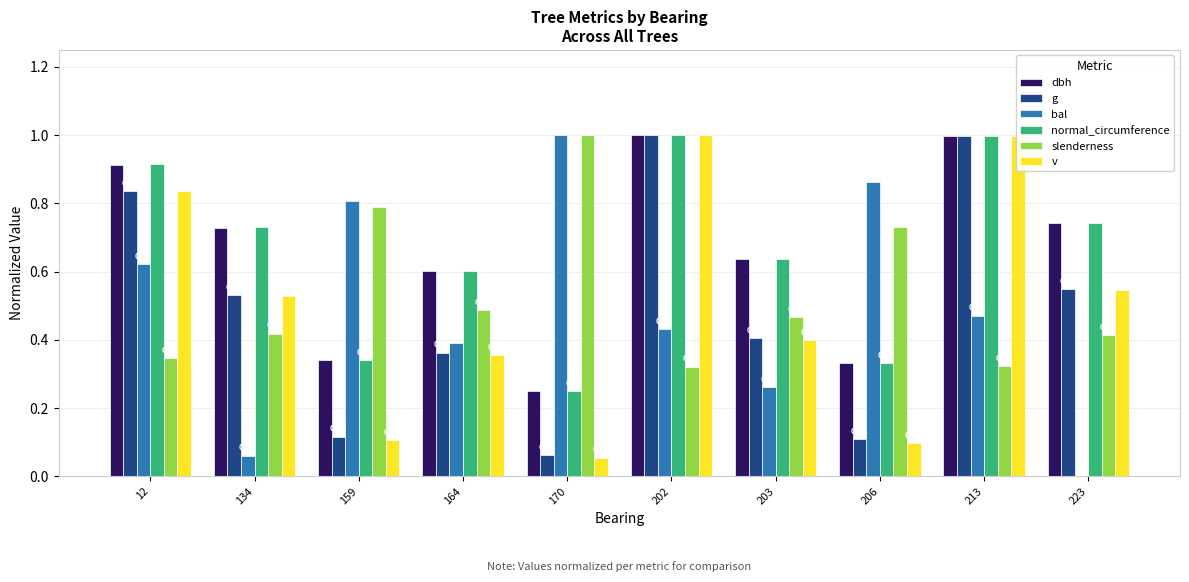

Which series changed the most between 12 and 159?

v